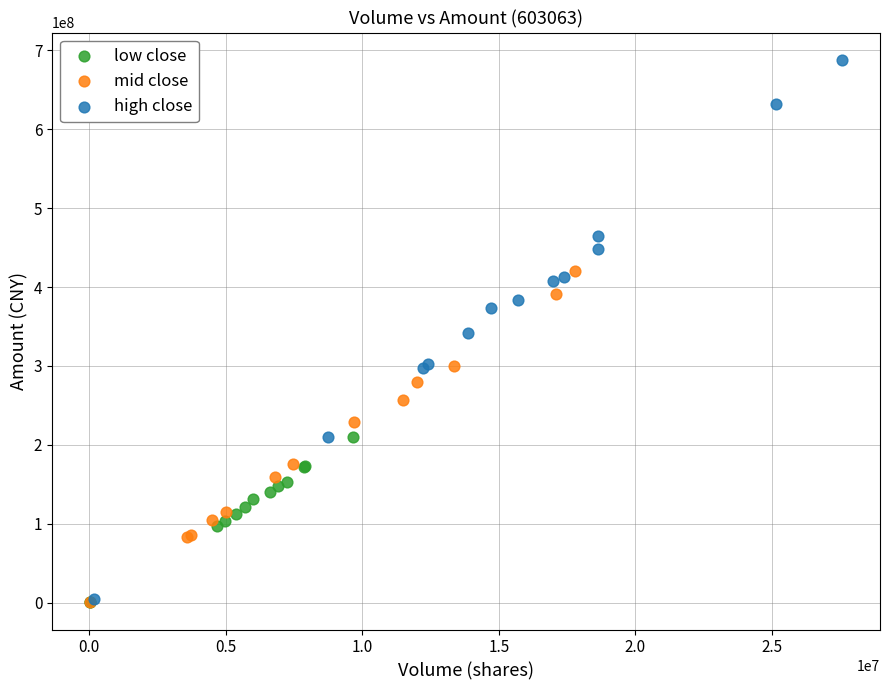

Which series reaches the maximum Y coordinate?

high close